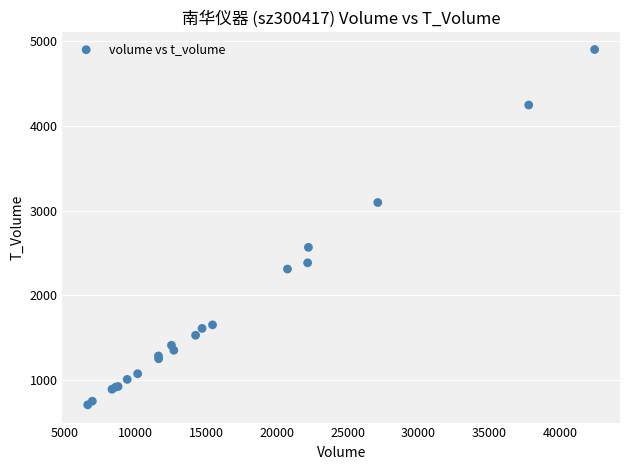

What Y value in the scatter plot is closest to 2805?

2567